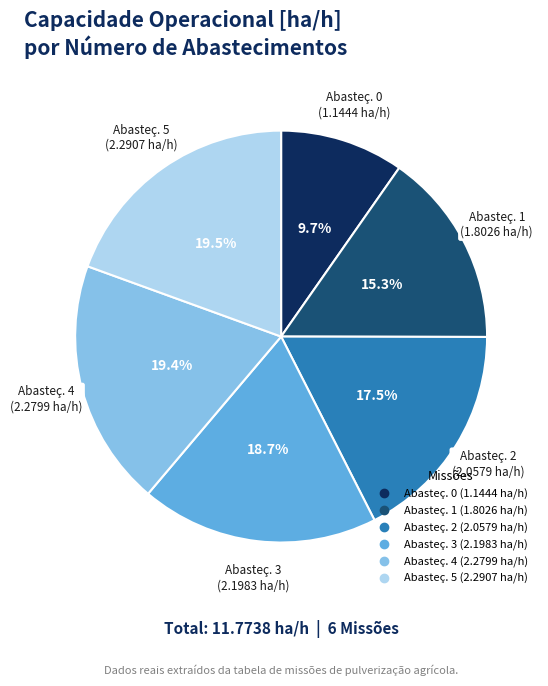

Is there any slice that represents more than half of the pie?

No